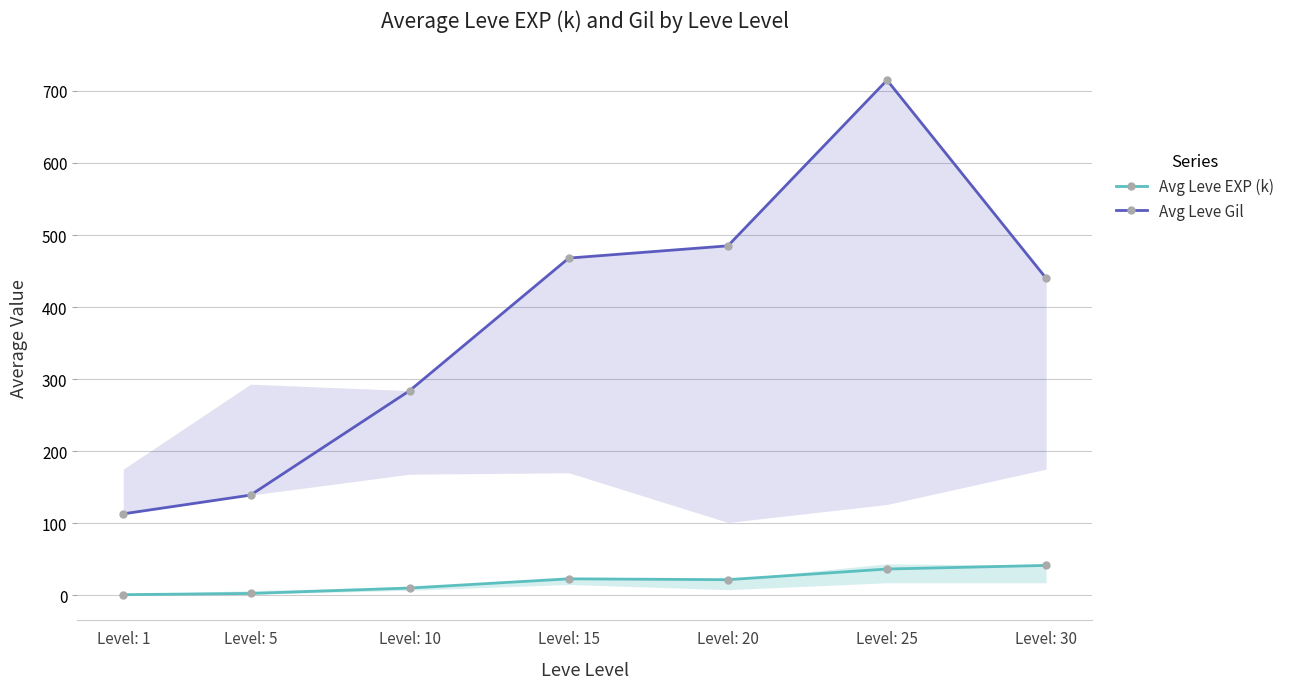

Which series has the largest range (max minus min)?

Avg Leve Gil